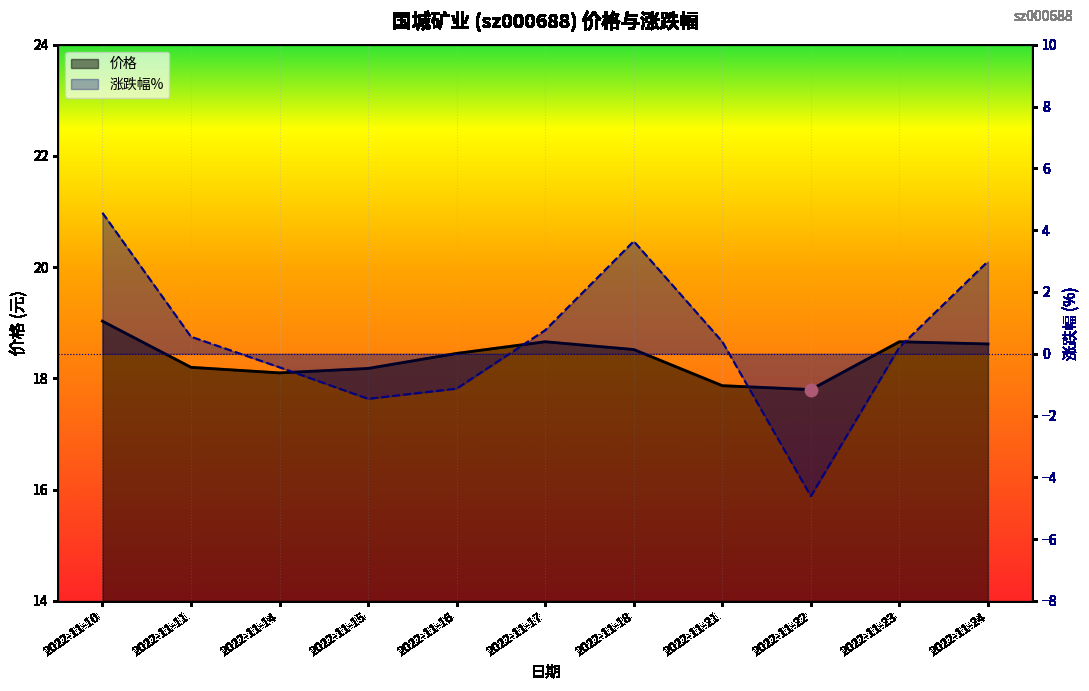

Which series has the widest spread of Y values?

涨跌幅%